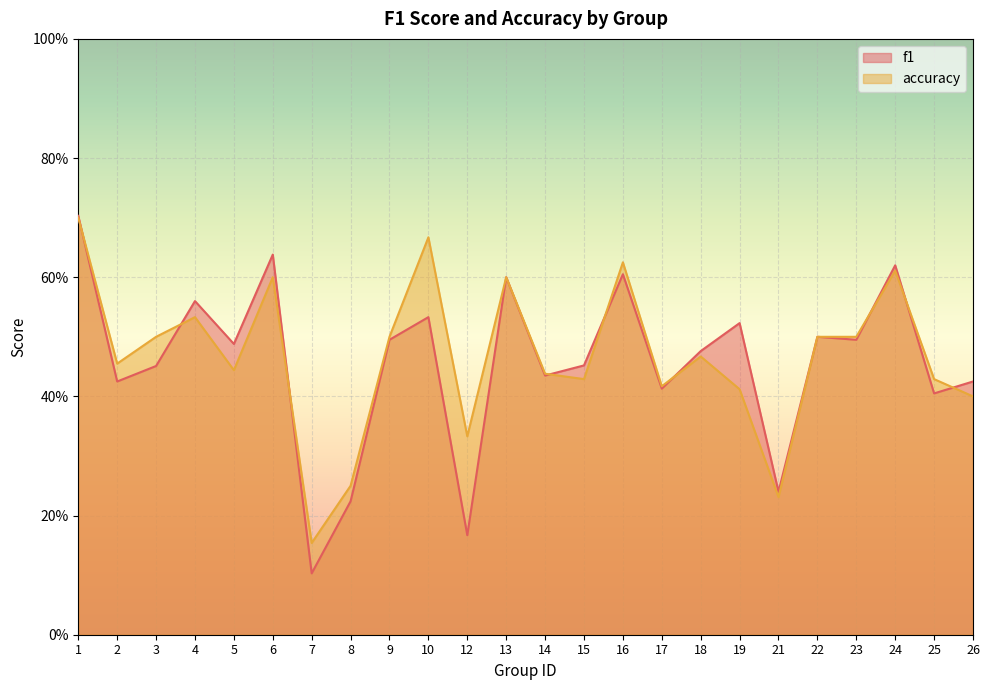

At which label is f1 closest to 0?

7